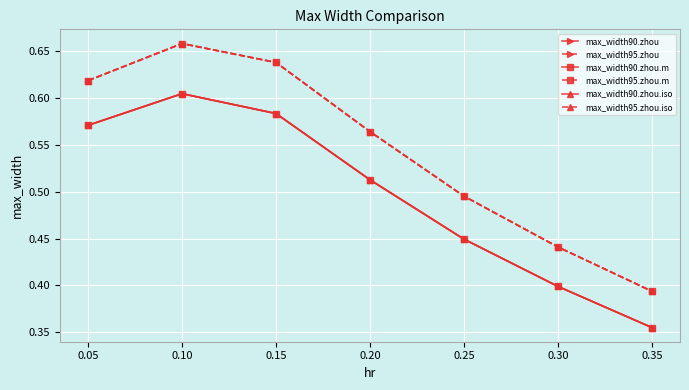

How many max_width95.zhou.iso values are between 0 and 1?

7